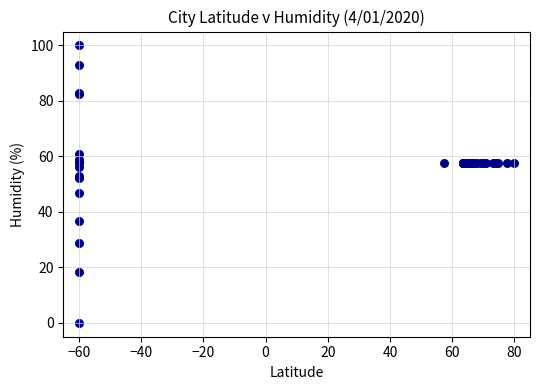

What Y value in the scatter plot is closest to 49?

46.8